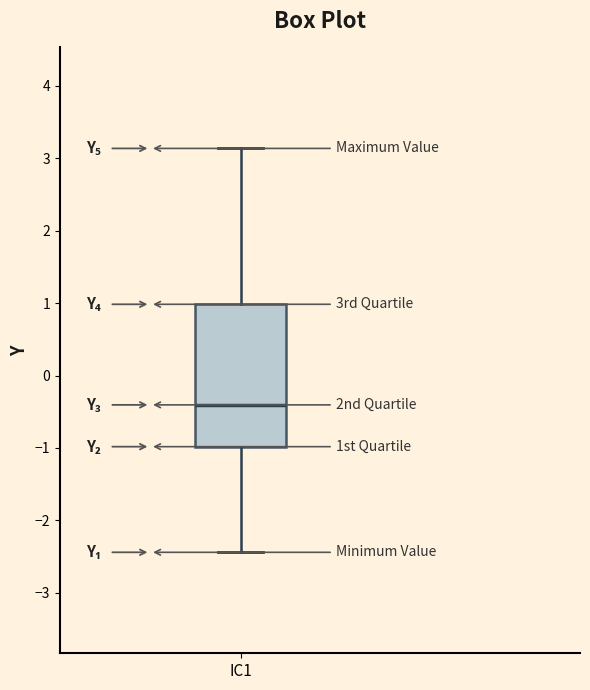

Where does the upper whisker of the box for IC1 end on the y-axis? The values are not printed on the chart, so give them approximately, as read against the axis.

3.1